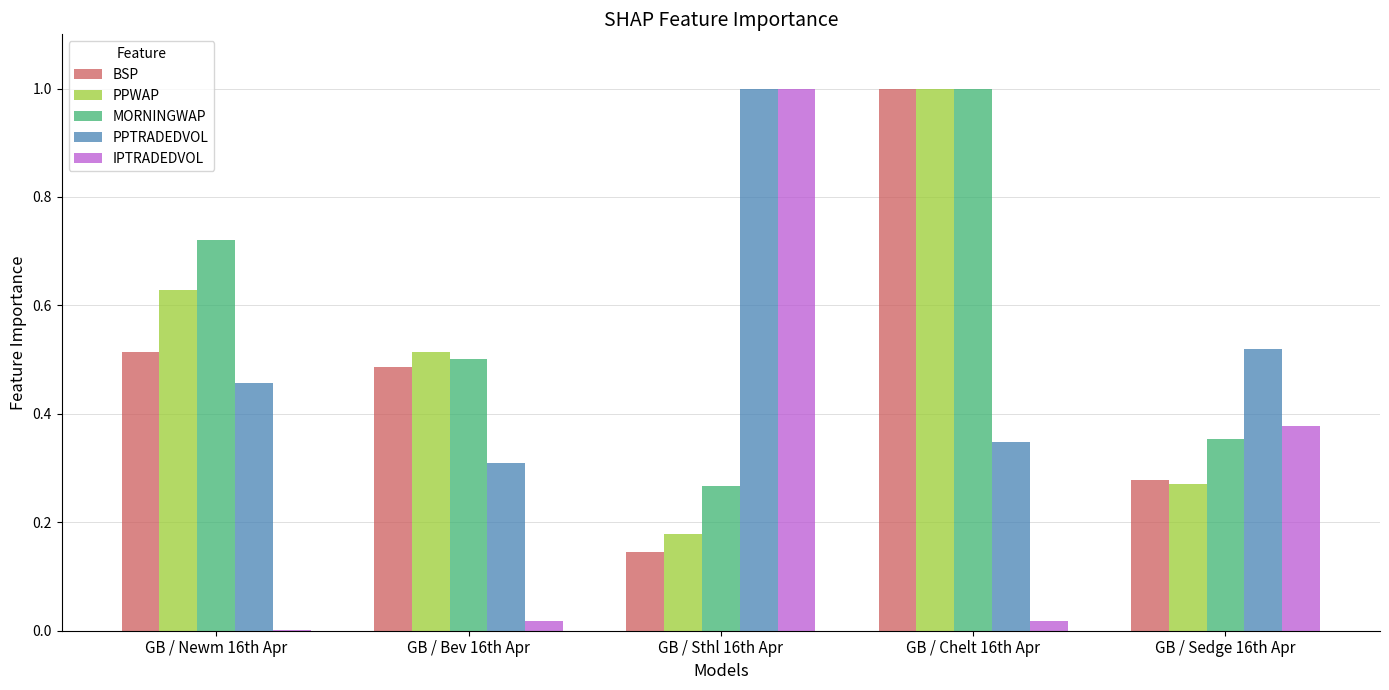

Are the bars grouped side by side (vs. stacked)?

Yes